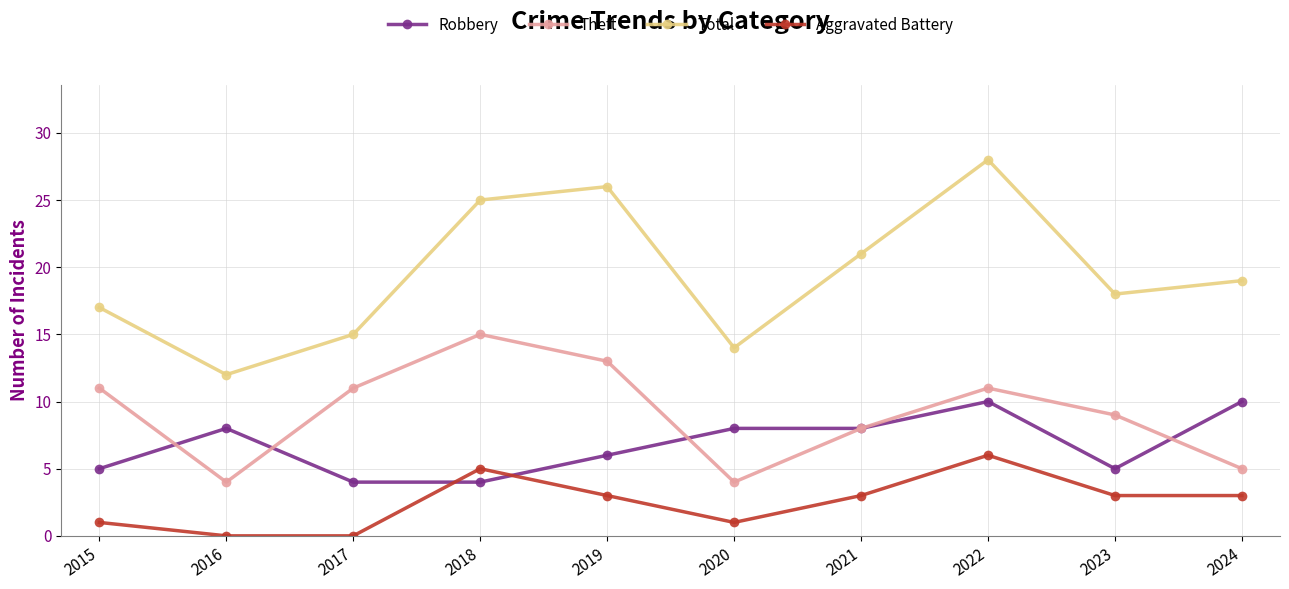

What is the difference between the maximum and minimum values in the Aggravated Battery series?

6